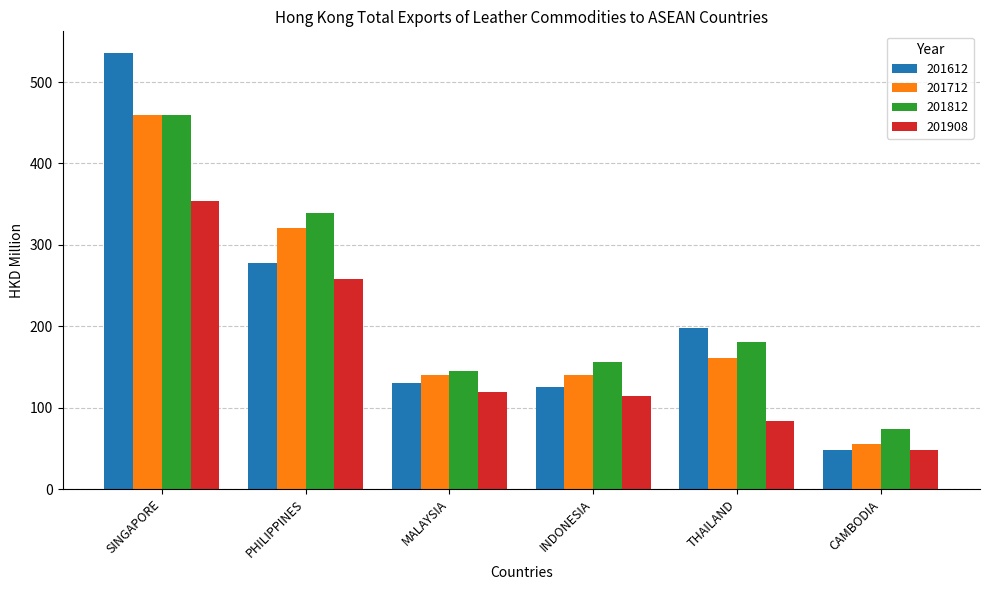

At which label does 201908 first exceed 119?

SINGAPORE